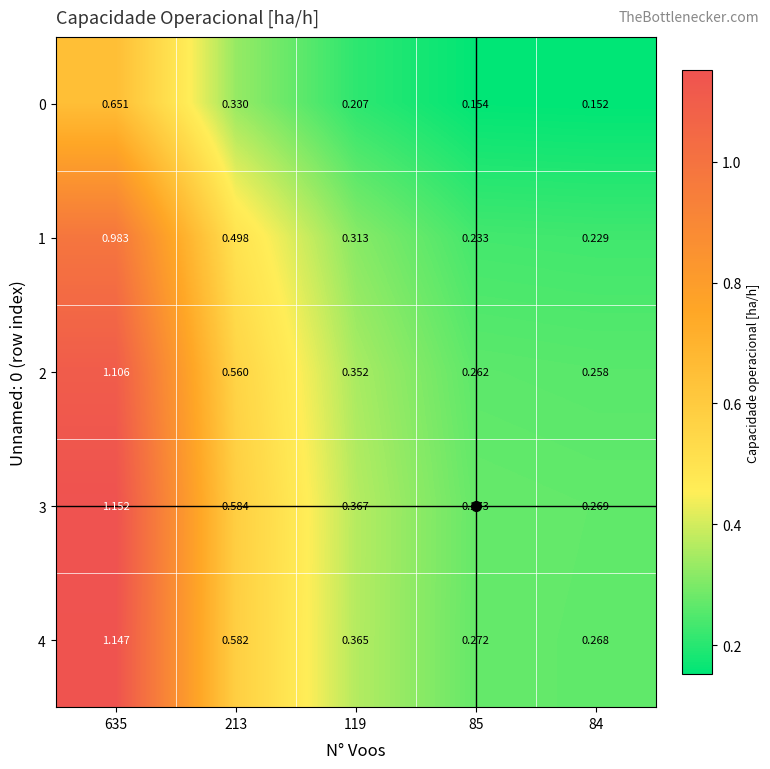

What is the difference between the highest and lowest values at 635?

0.5